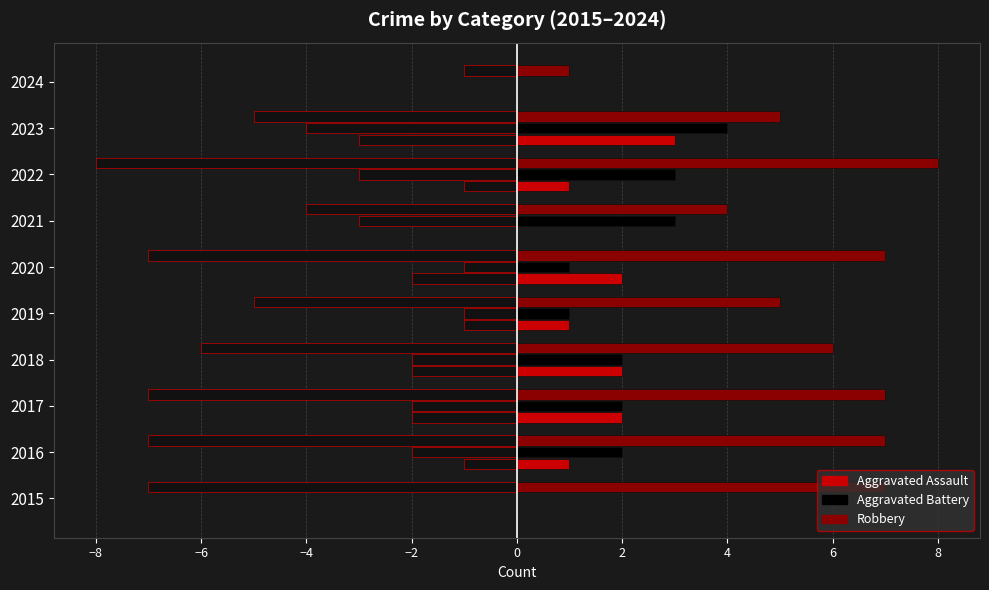

What position from the right is −2?

6